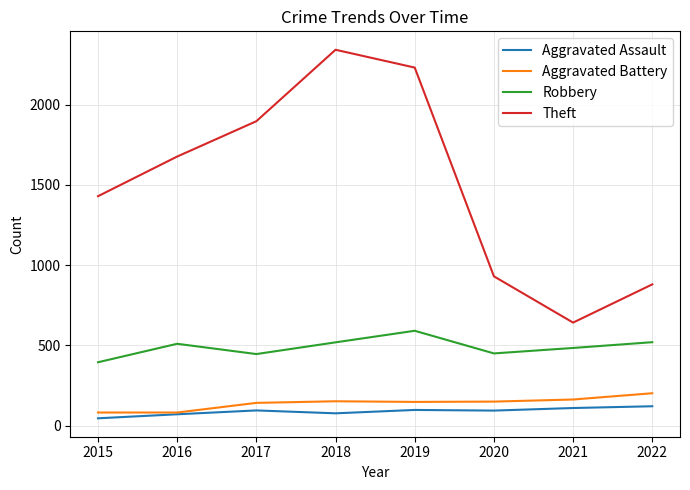

Which series has the widest spread of values?

Theft